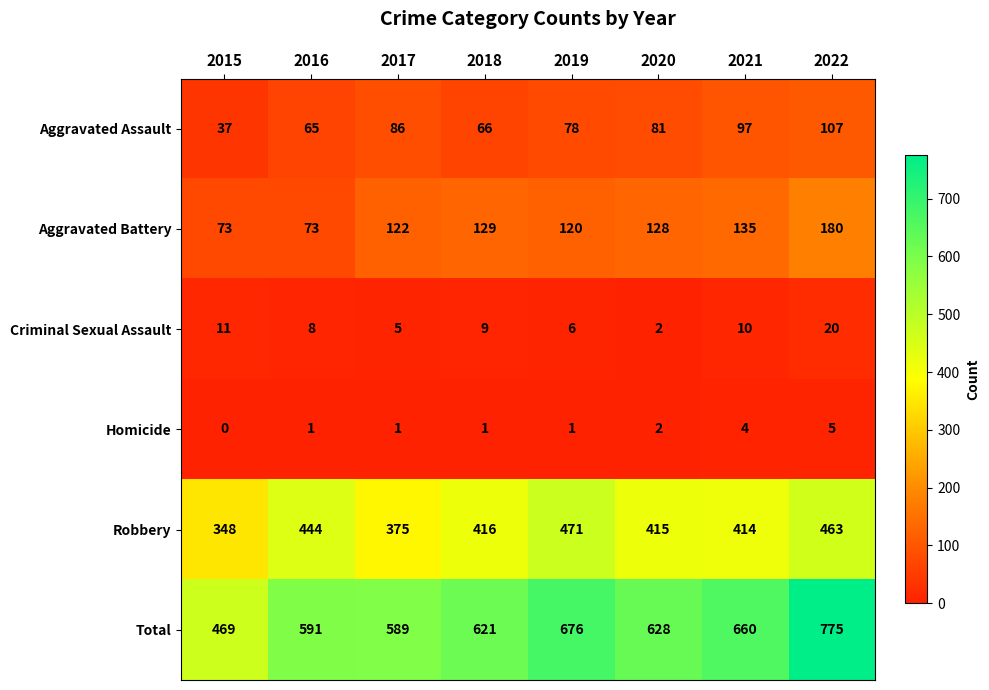

How many data points in Aggravated Assault are less than 81?

4